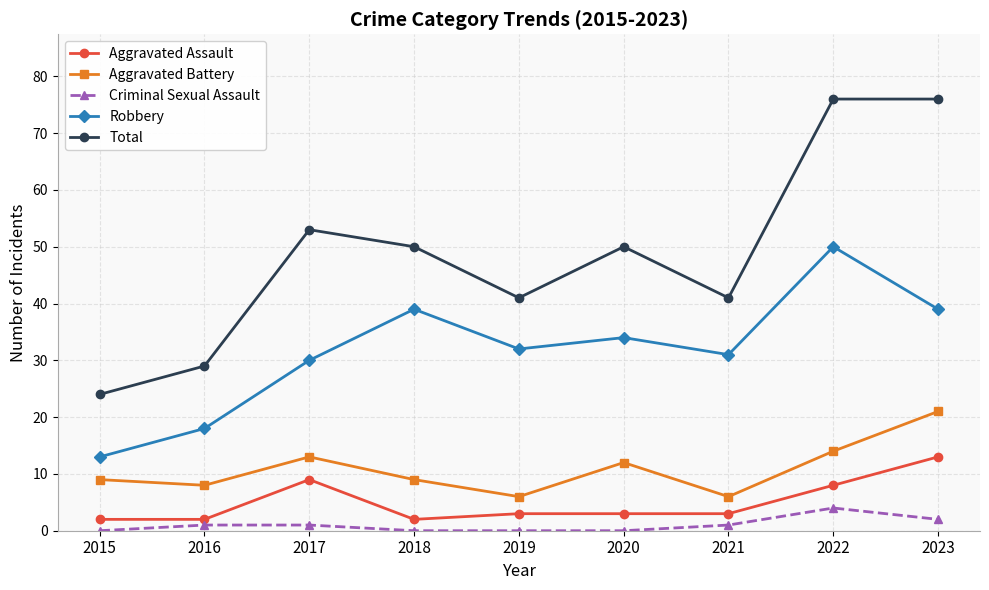

True or false: Aggravated Assault and Robbery cross at least once.

False